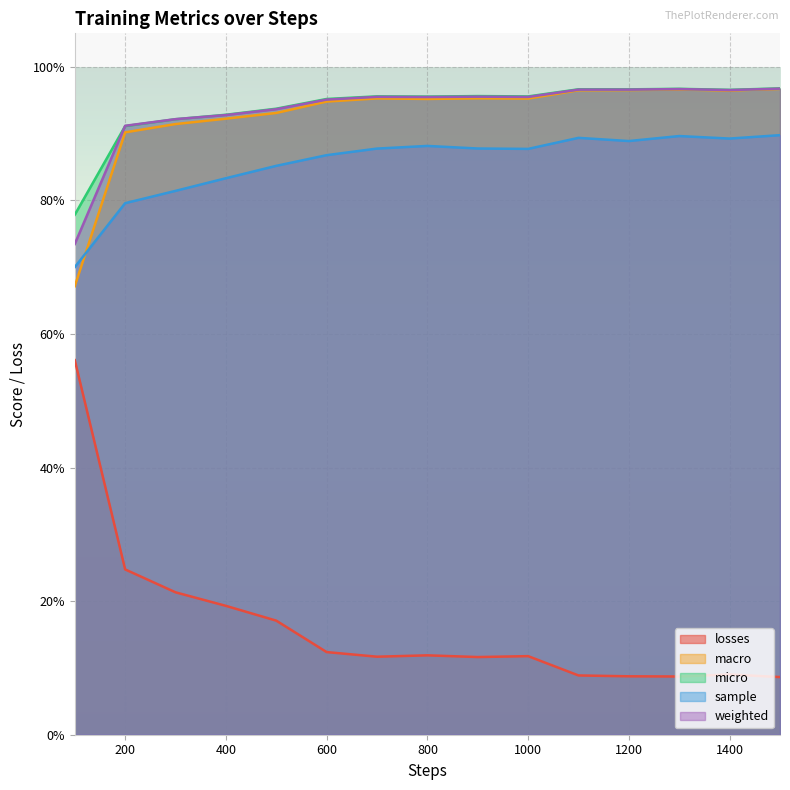

How many lines are shown in the chart?

5